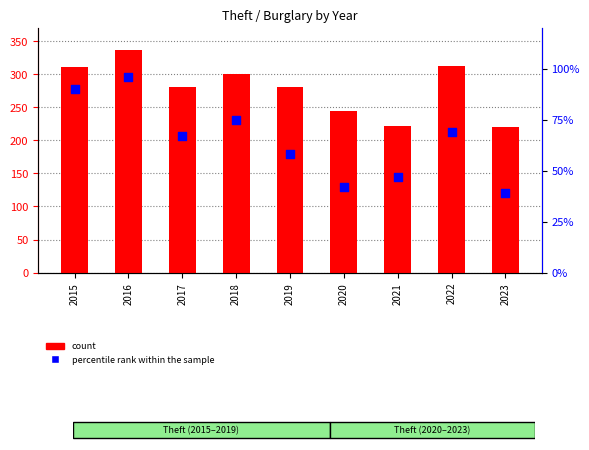

Which series has the widest spread of Y values?

count